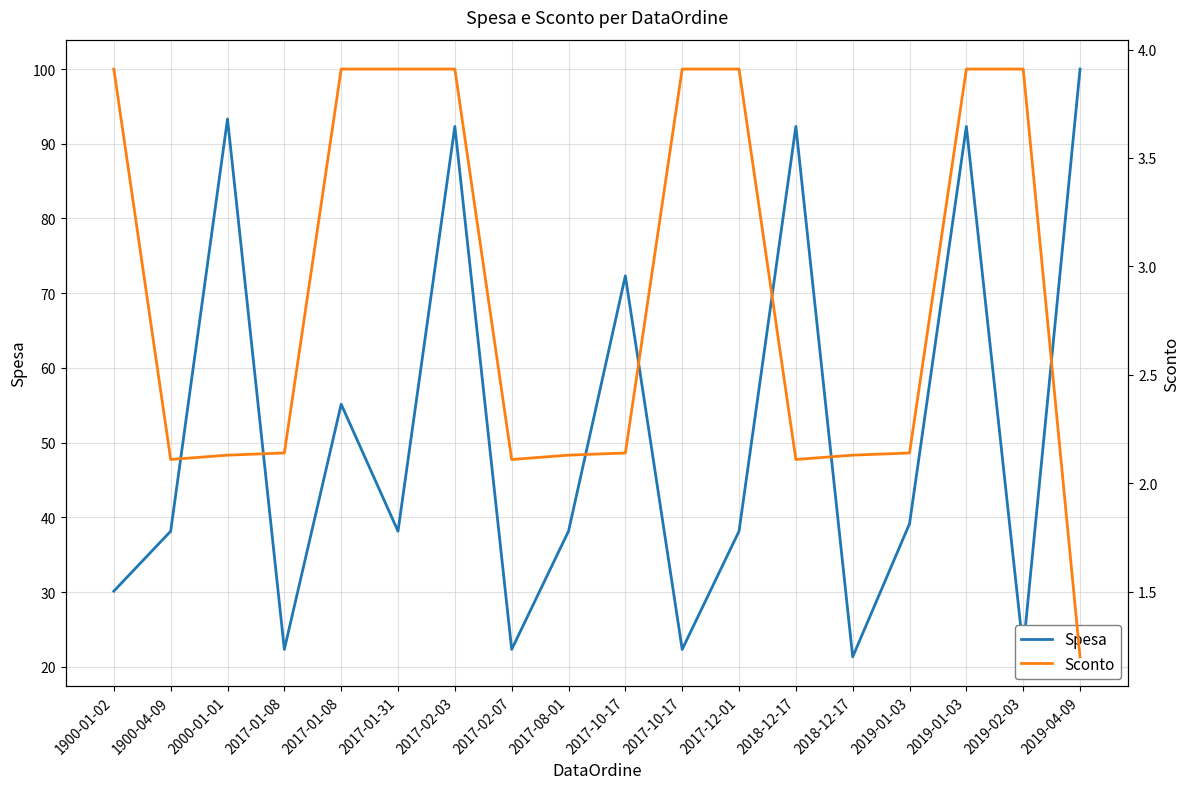

What is the average value of the Sconto series?

2.9